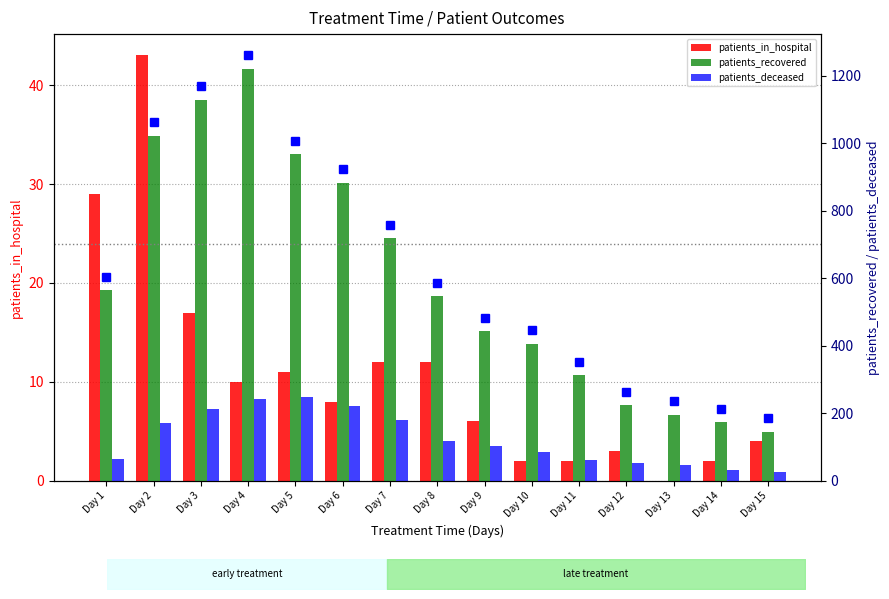

What is the minimum value for patients_deceased?

26